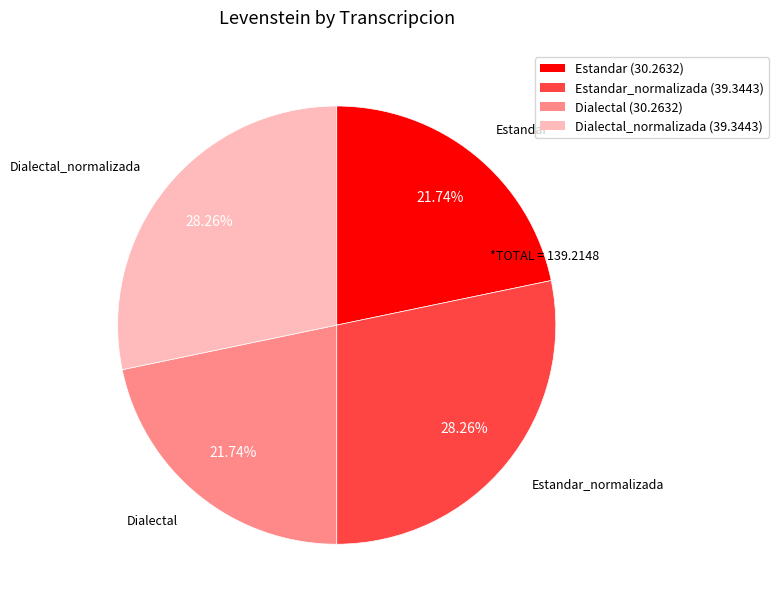

Is there a majority slice in this chart?

No